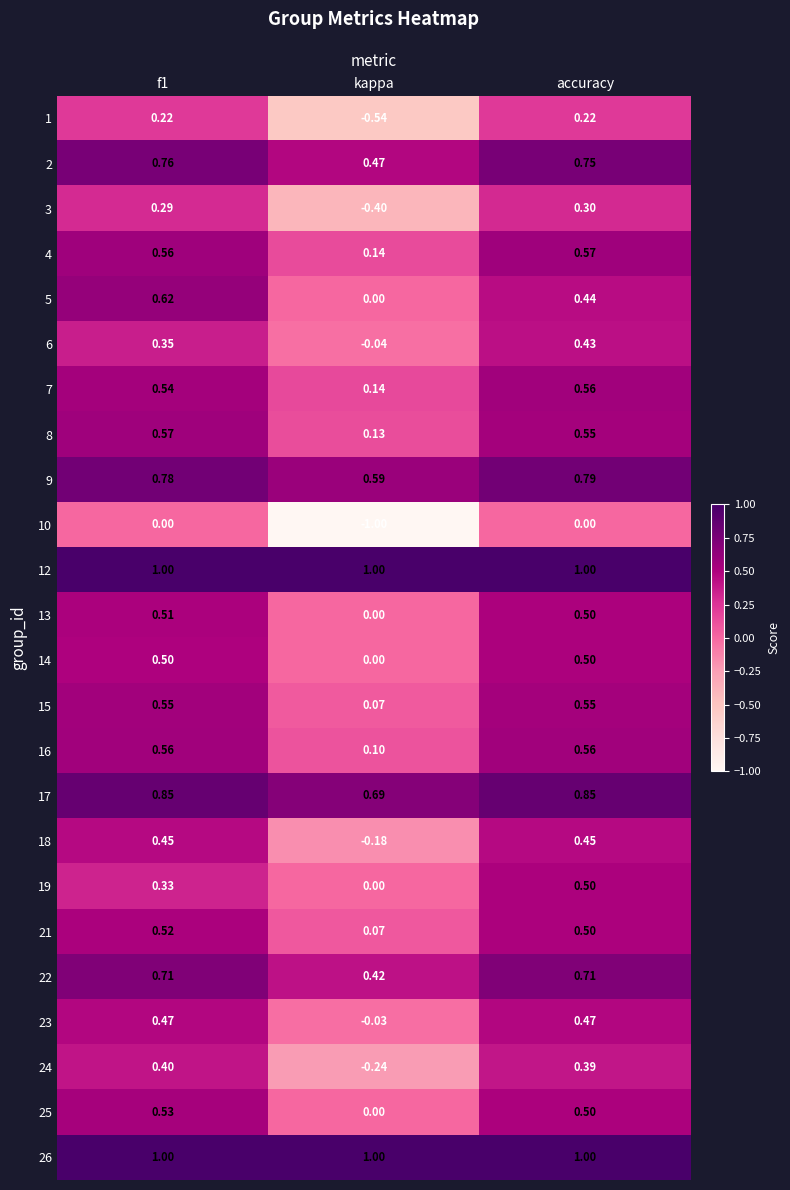

Which series has the widest spread of values?

10